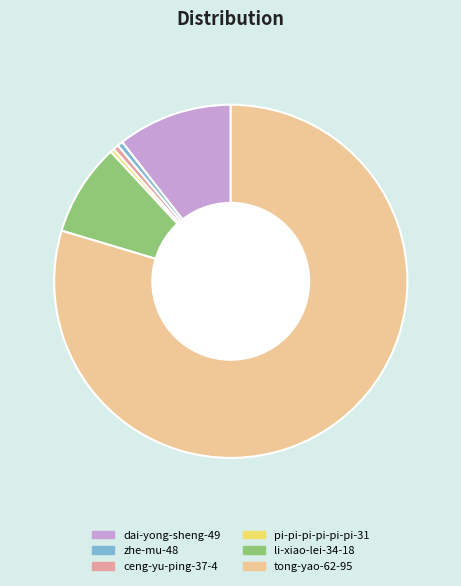

Approximately how many times larger is the value at li-xiao-lei-34-18 compared to pi-pi-pi-pi-pi-pi-31?

23.8